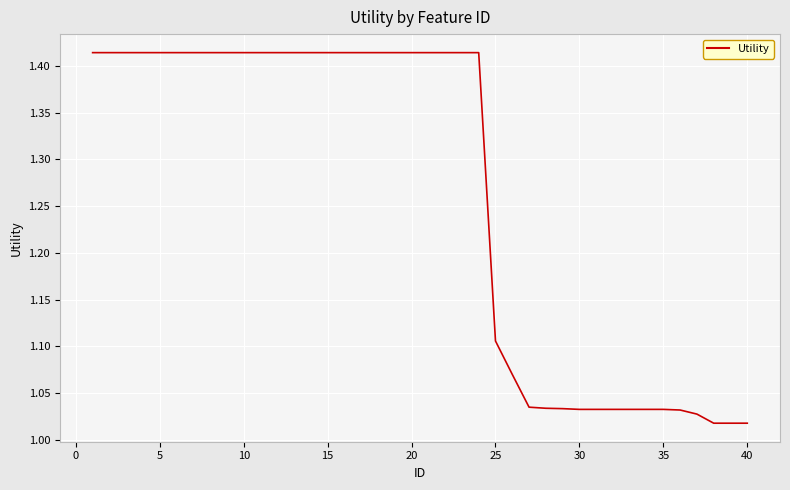

What is the difference between the maximum and minimum values?

0.4